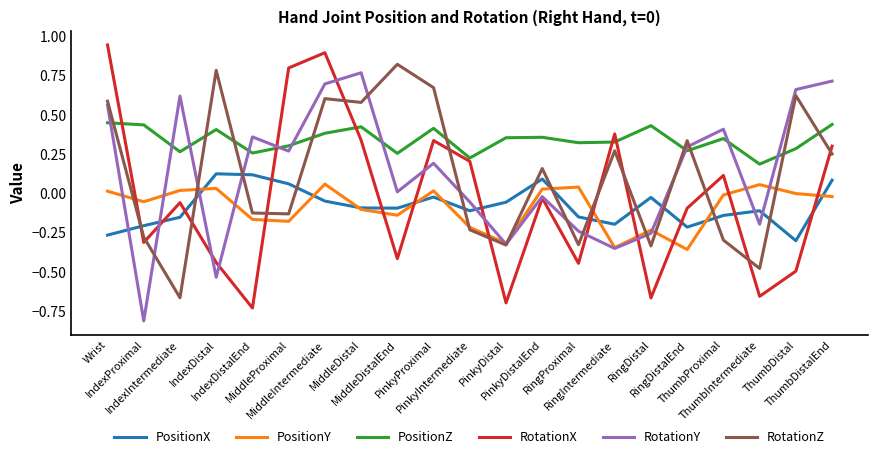

What is the smallest value displayed?

-0.8